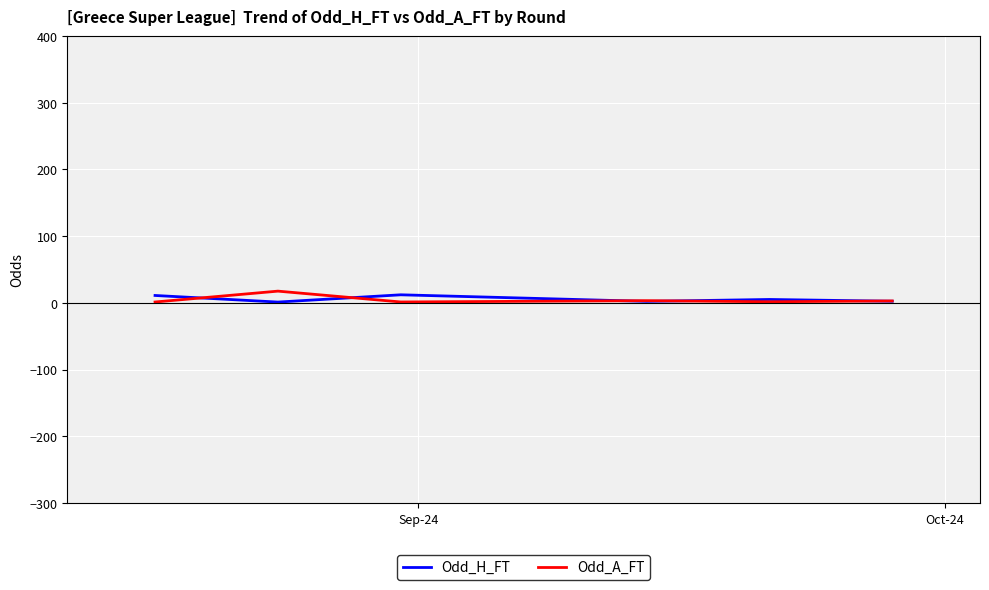

What is the maximum value shown in the chart?

17.5